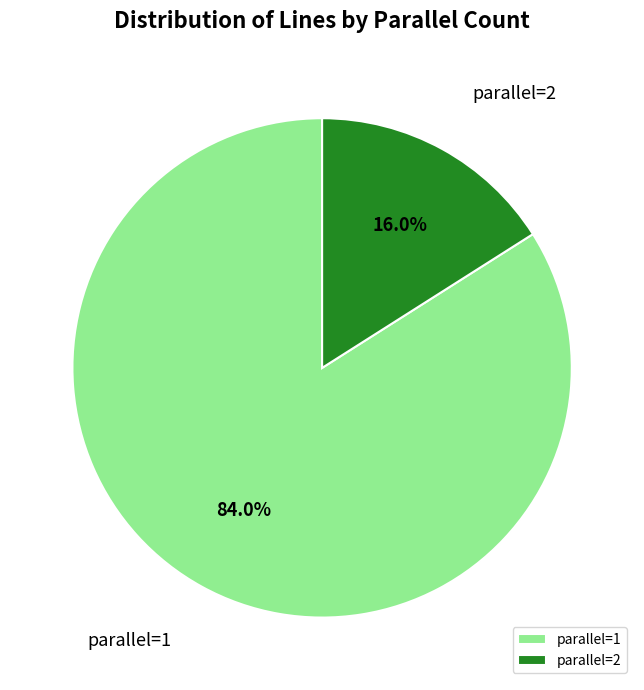

What is the ratio of the value at parallel=1 to the value at parallel=2?

5.2